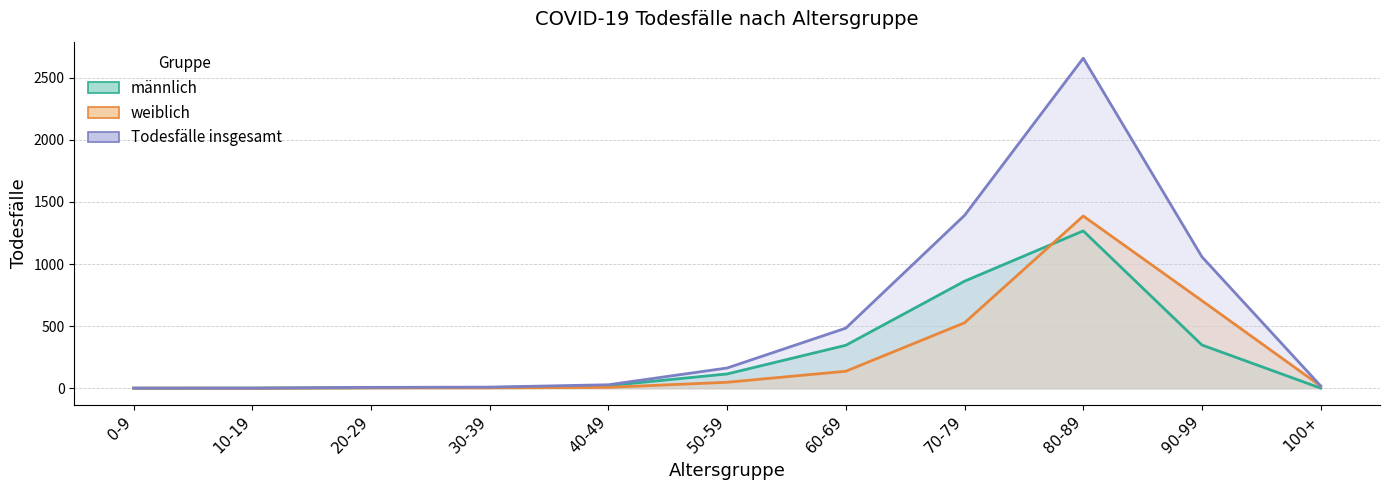

What is the total value across all series at 20-29?

14